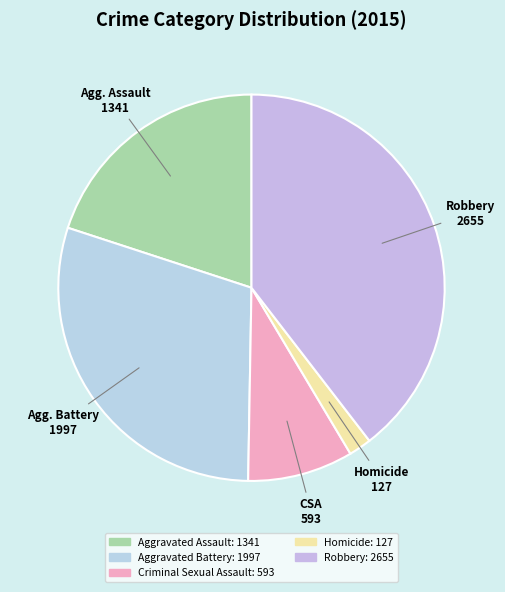

Approximately how many times larger is the value at Criminal Sexual Assault compared to Homicide?

4.7